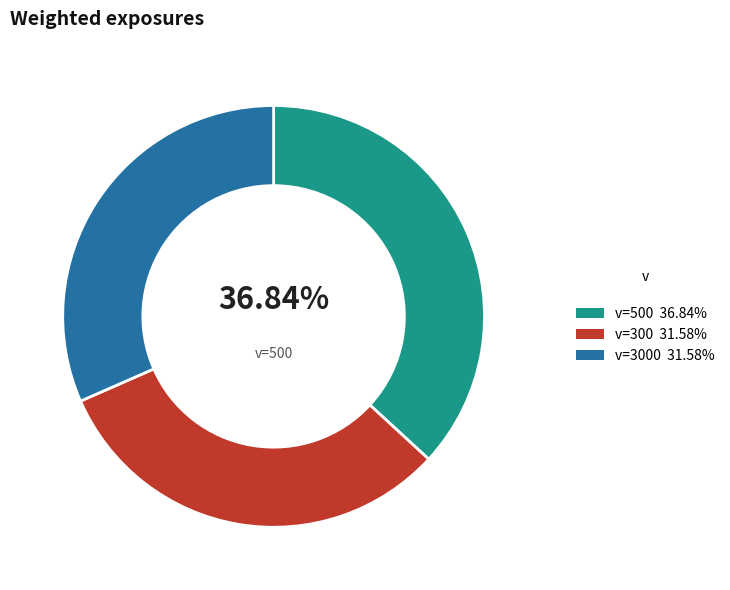

Is there any slice that represents more than half of the pie?

No